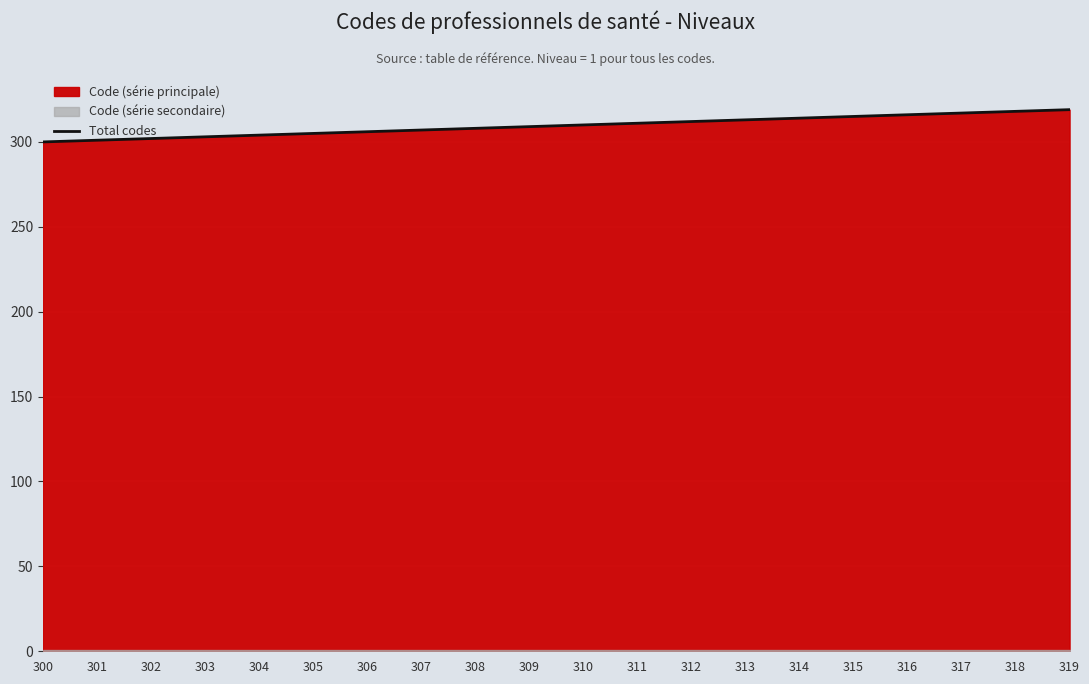

What is the difference between the values at 312 and 319?

7